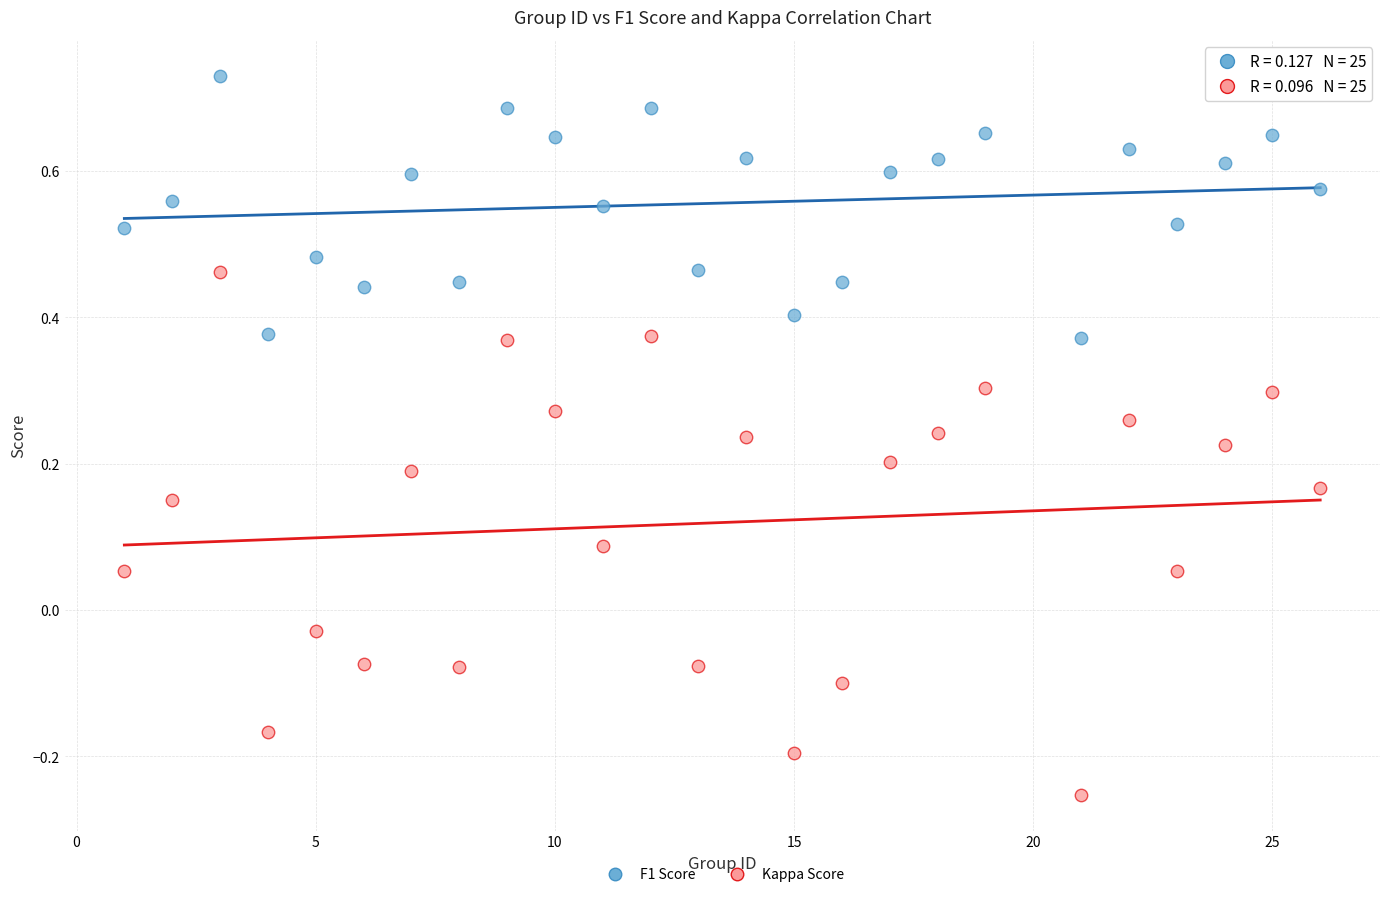

Which series has the widest spread of Y values?

Kappa Score